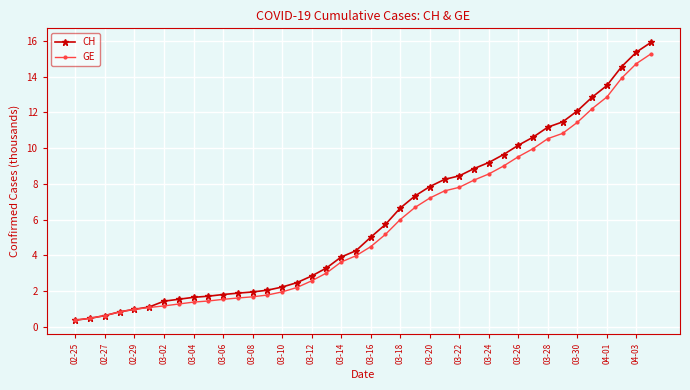

At how many categories does at least one series exceed 11?

8